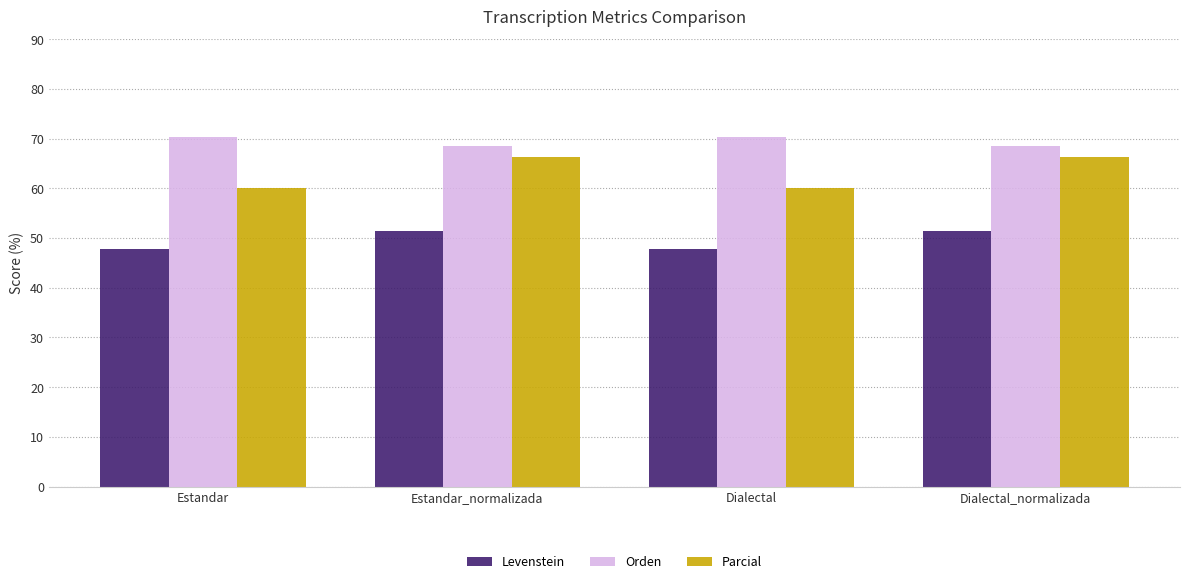

Between Estandar and Estandar_normalizada, which series saw the biggest shift?

Parcial